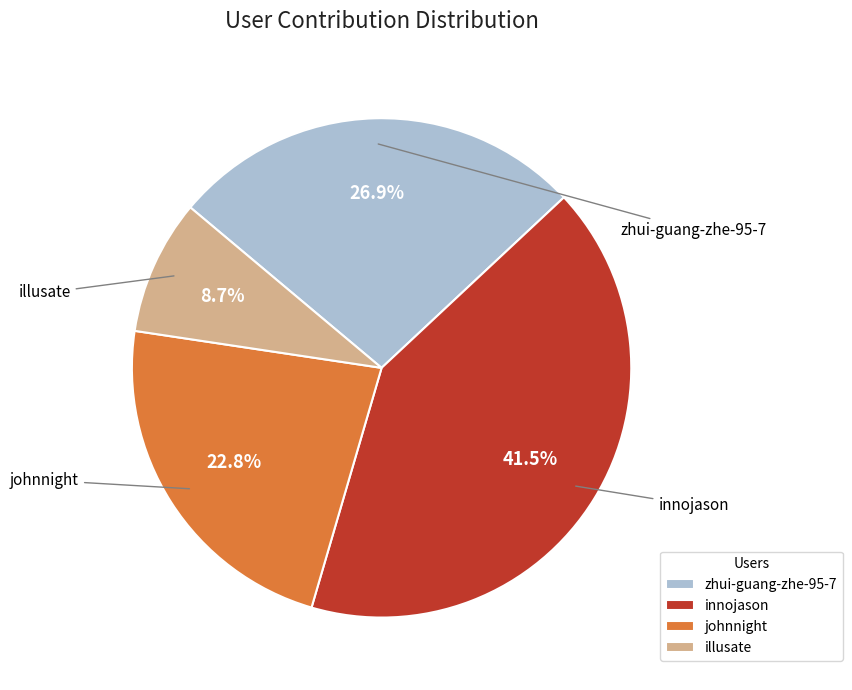

Is it true that innojason is 31% of the pie?

False